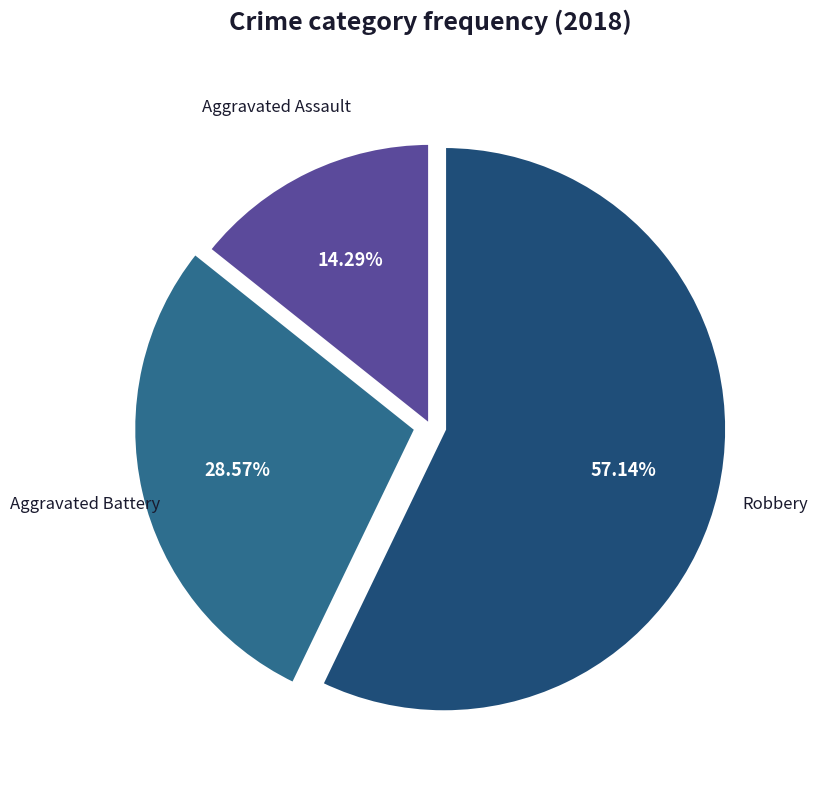

How many segments does this pie chart have?

3